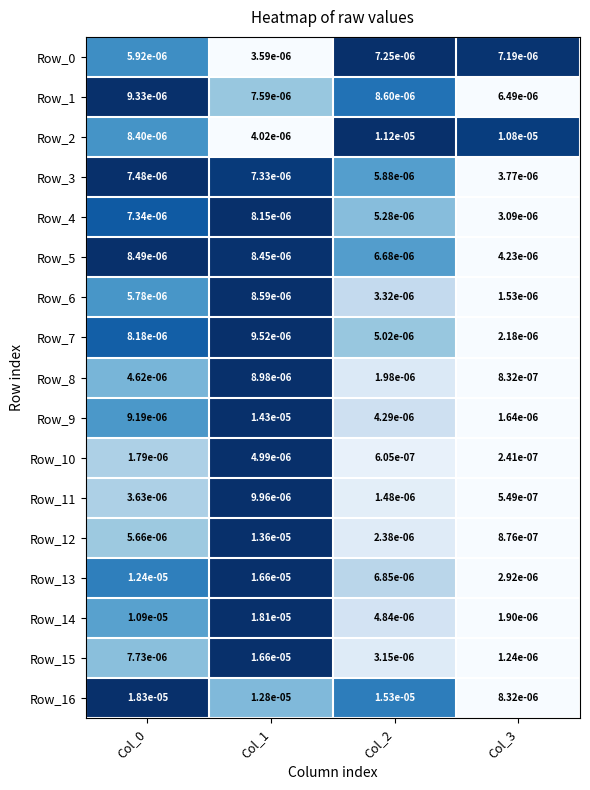

Count the number of data series in this chart.

17